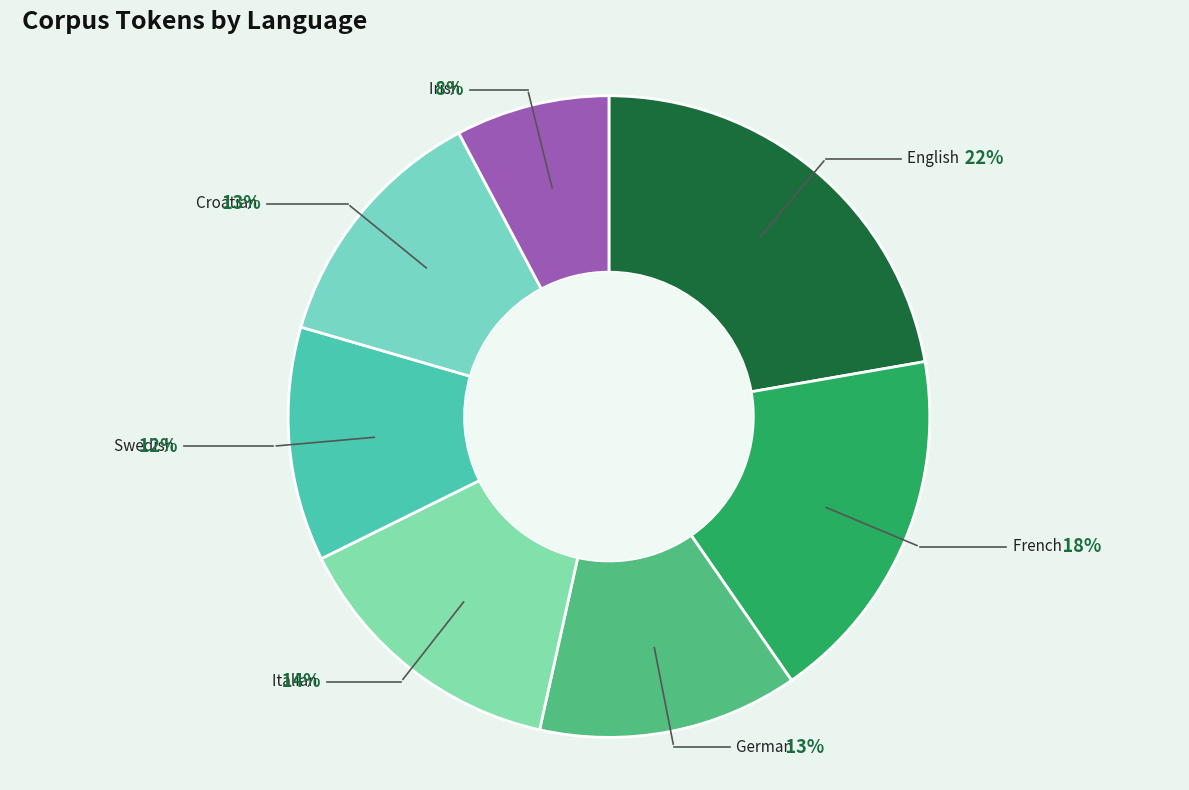

Does any single category account for the majority?

No